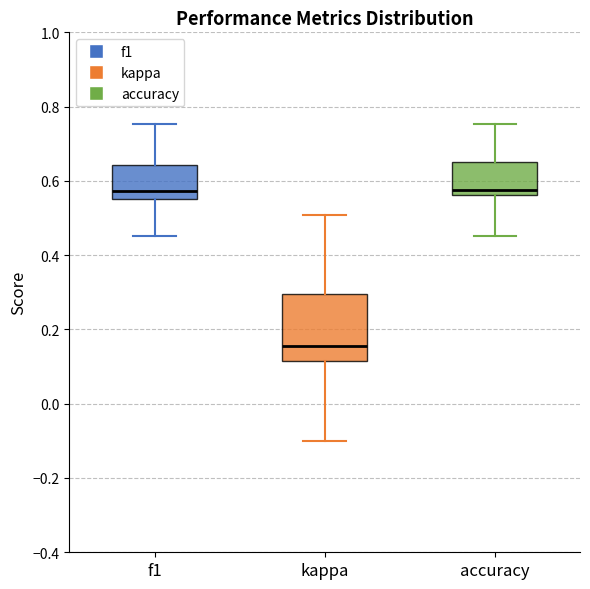

Where does the upper whisker of the box for kappa end on the y-axis? The values are not printed on the chart, so give them approximately, as read against the axis.

0.50